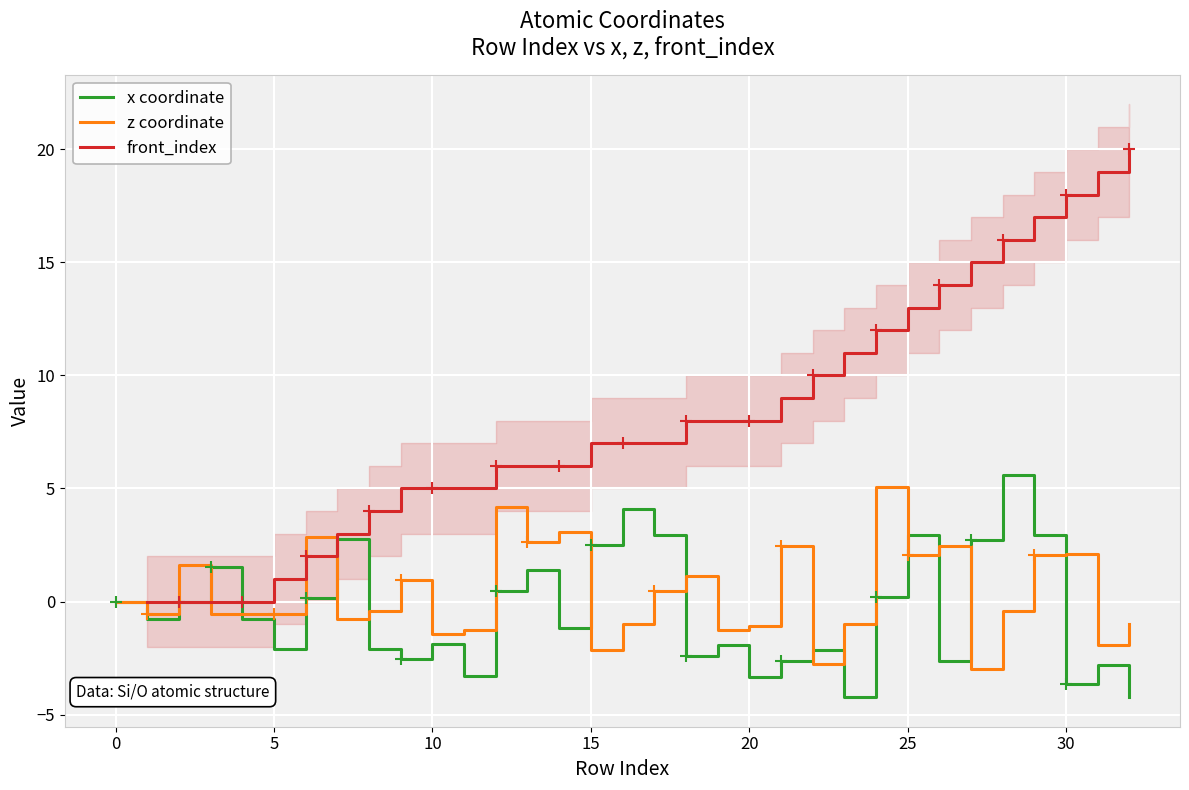

What is the sum of all z coordinate values?

11.6